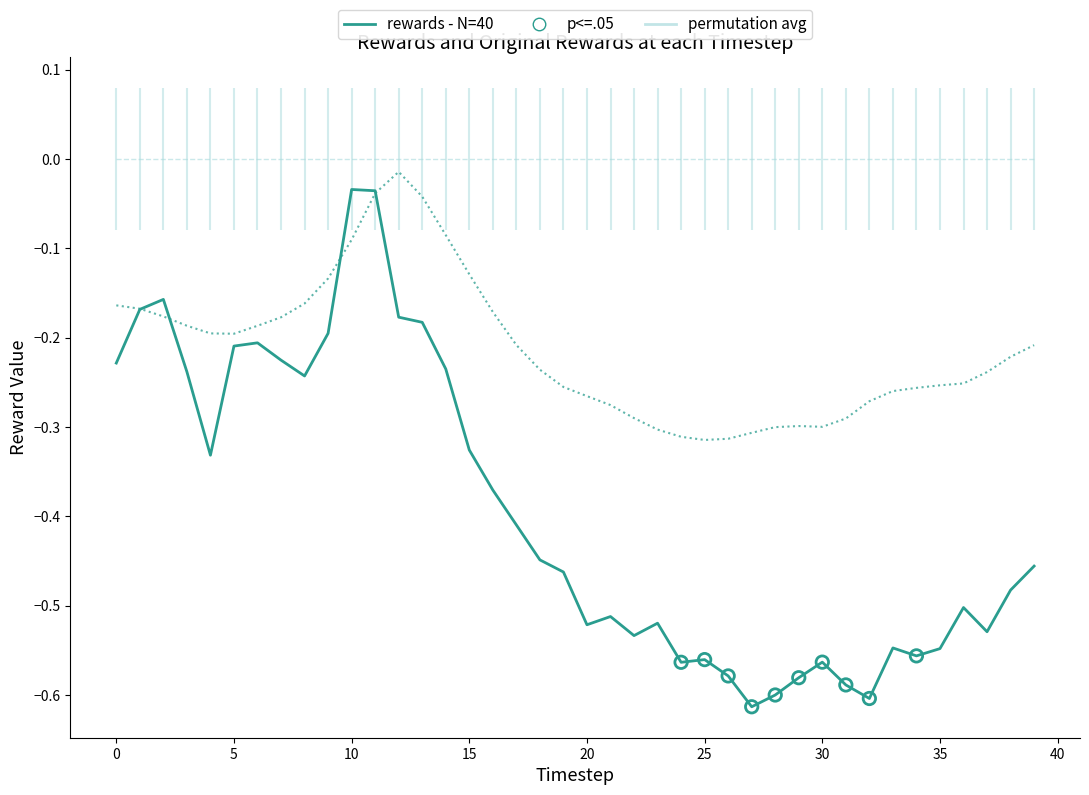

Does the chart have visible grid lines?

No